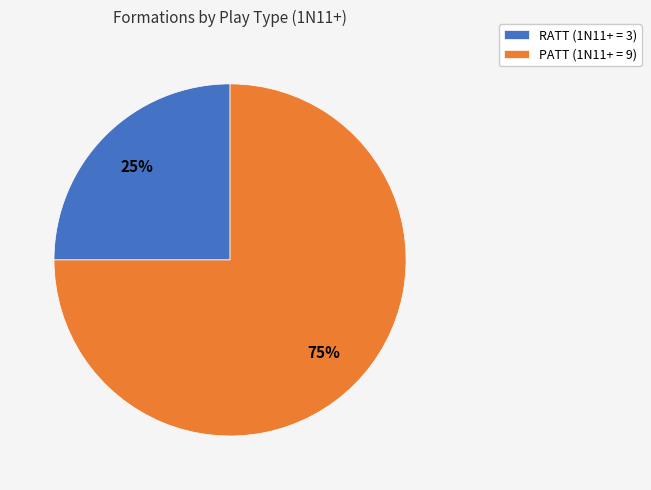

What percentage is the PATT slice, to the nearest percent?

75%